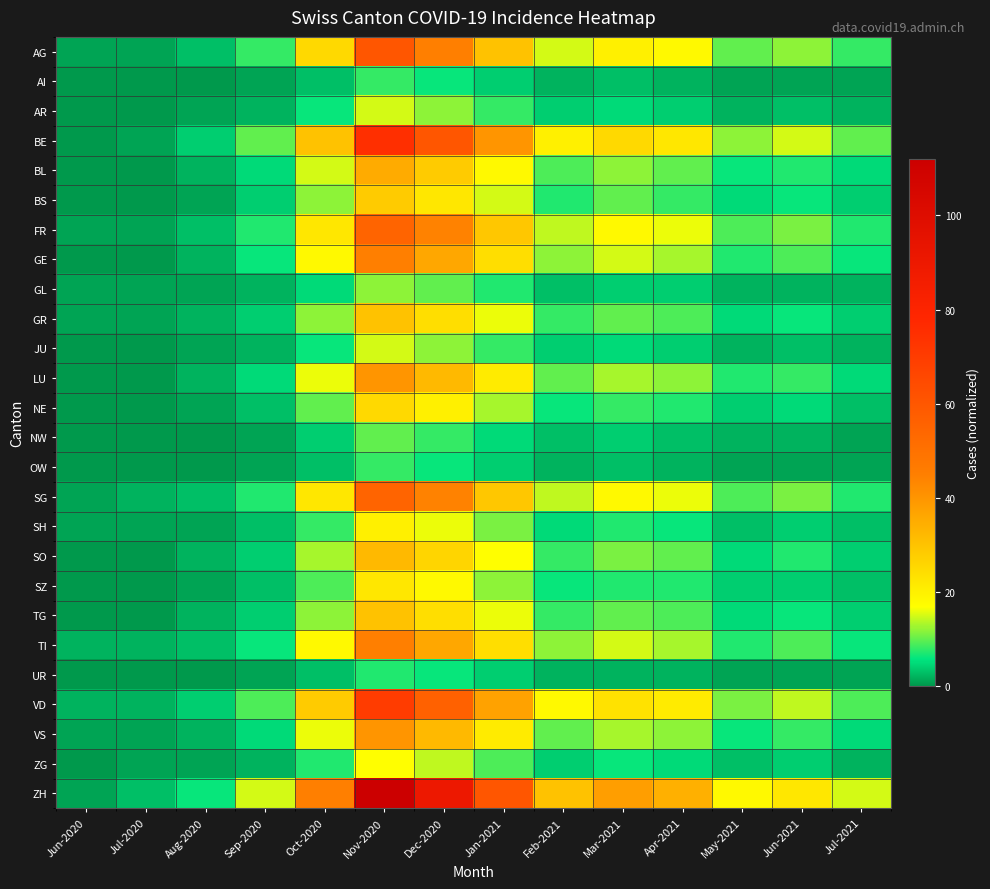

How many categories are shown in the chart?

14